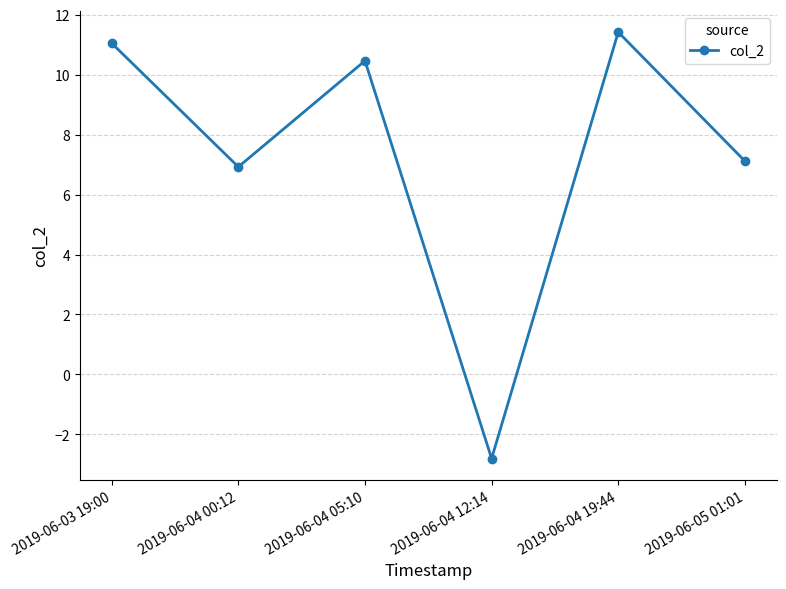

Rank the categories by value from lowest to highest.

2019-06-04 12:14, 2019-06-04 00:12, 2019-06-05 01:01, 2019-06-04 05:10, 2019-06-03 19:00, 2019-06-04 19:44